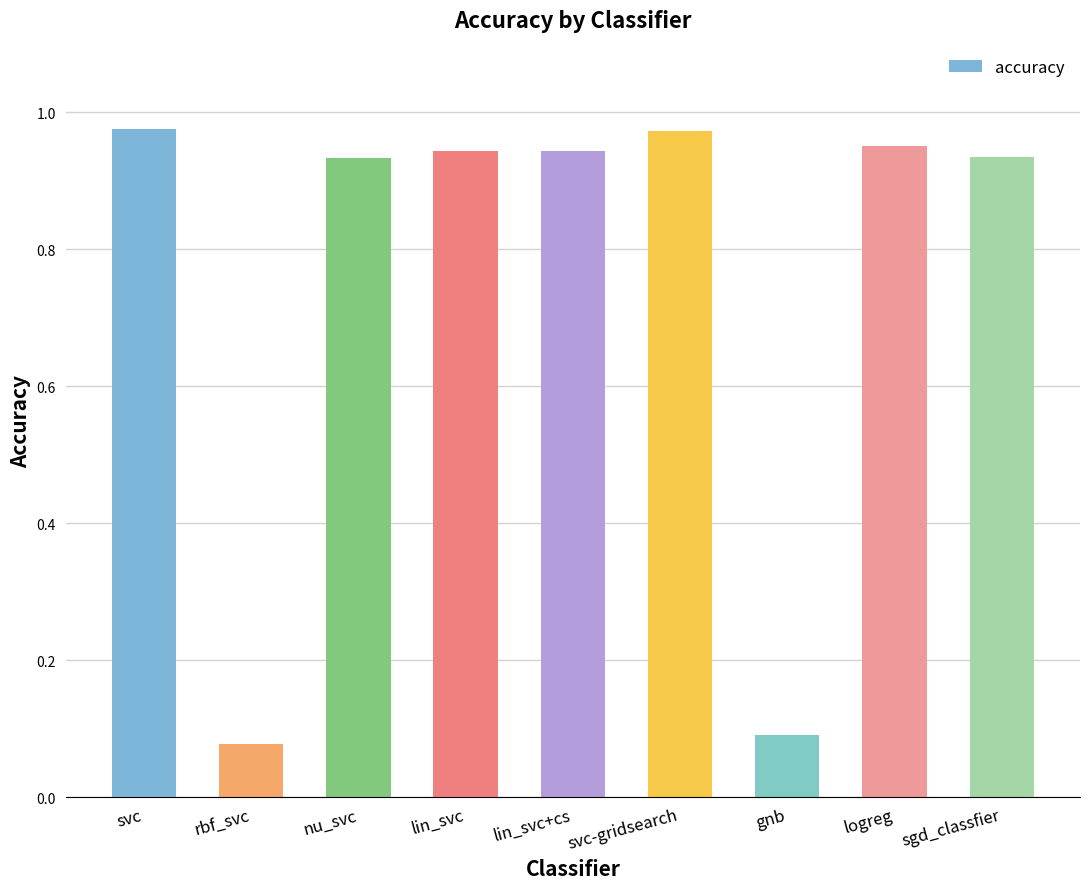

What is the sum of all values?

6.8